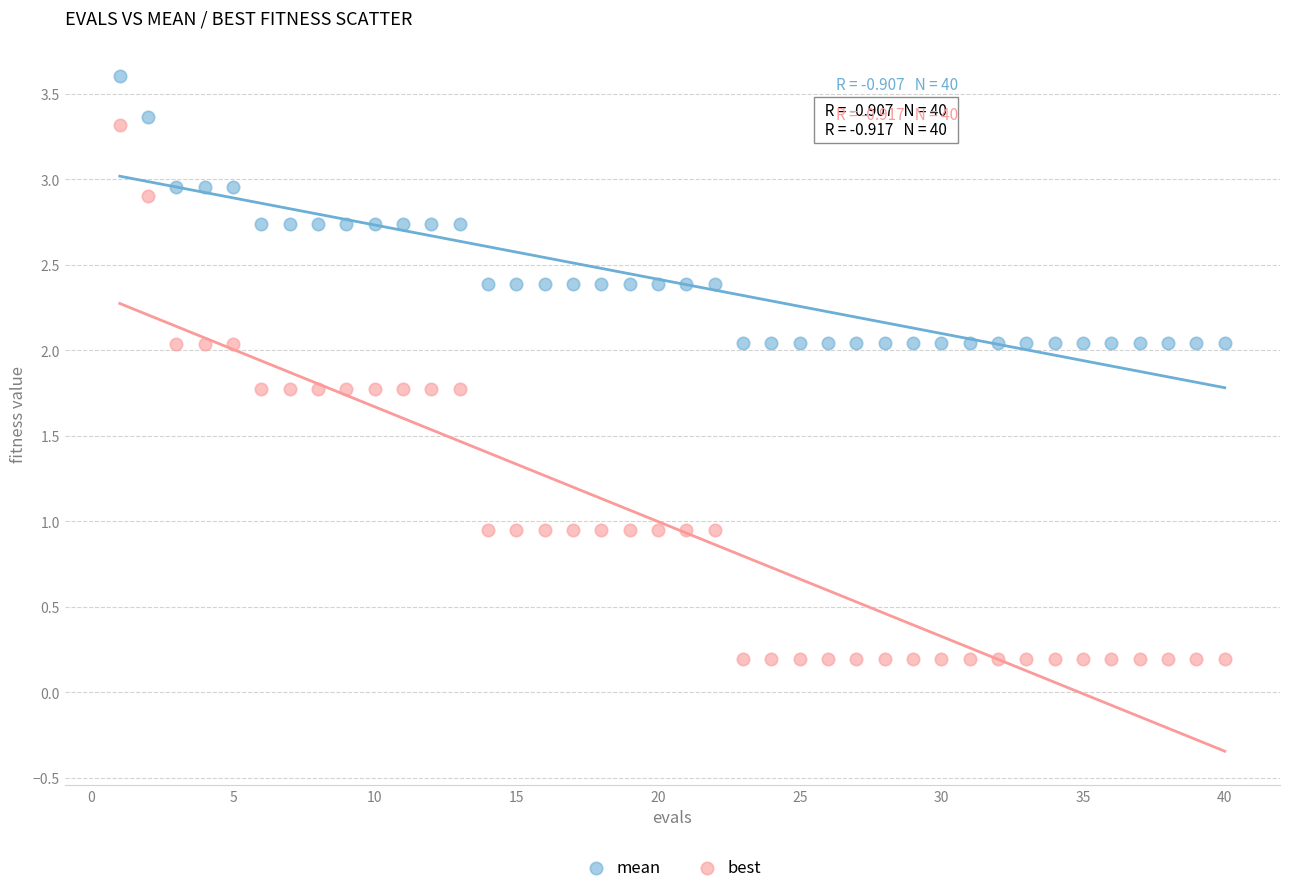

Across all data points, what is the range of Y values (max minus min)?

3.4